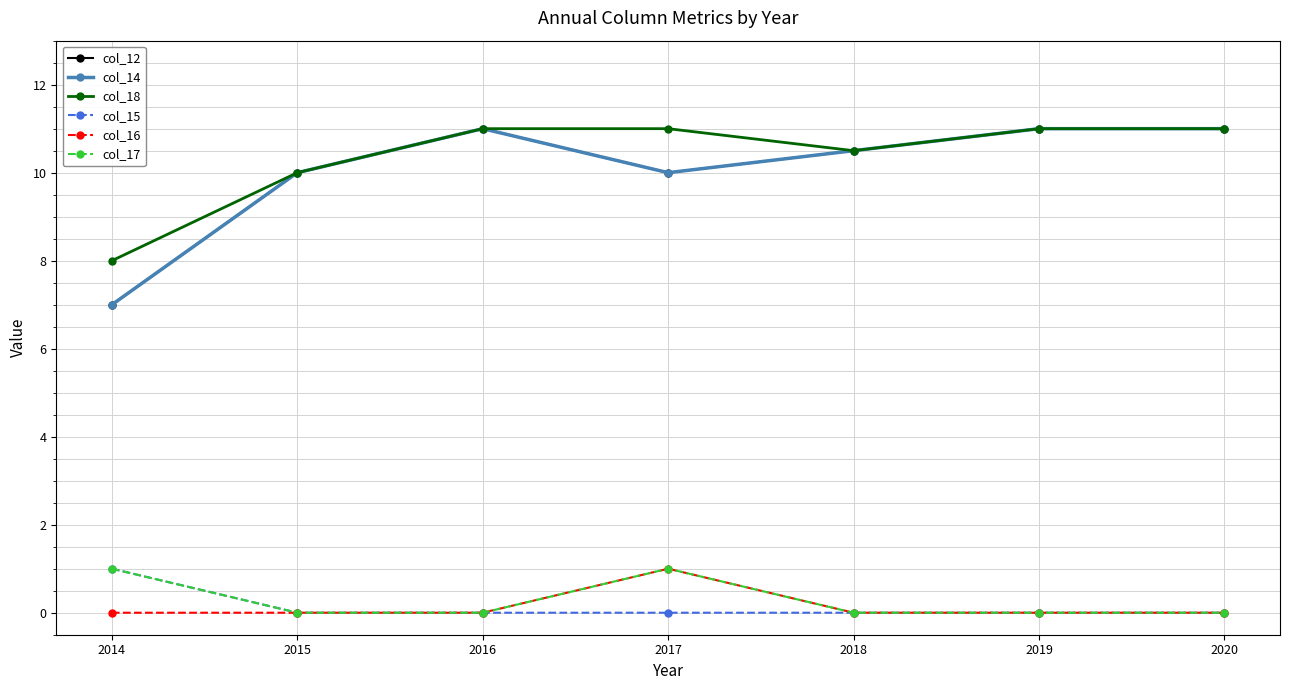

What is the minimum value for col_18?

8.0